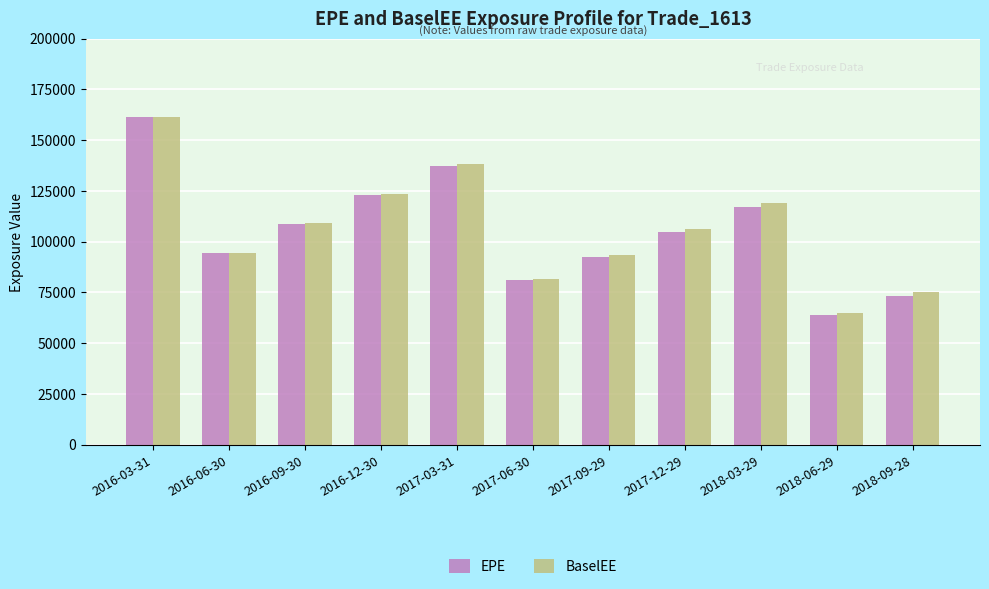

What is the average value of the EPE series?

105149.4